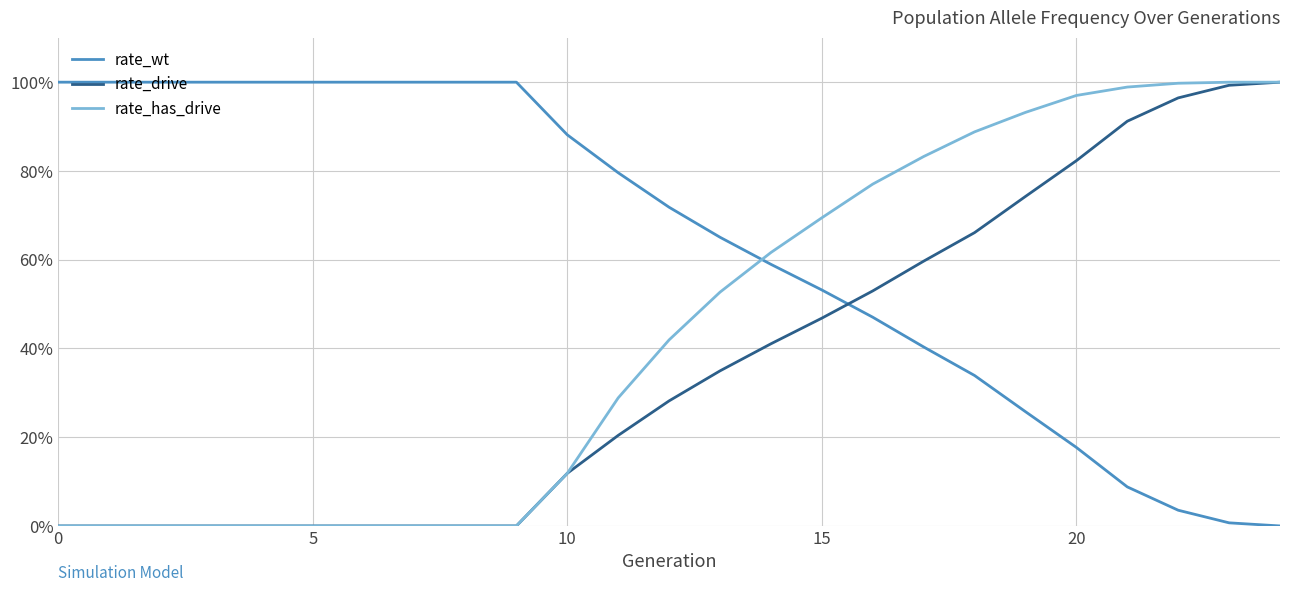

What are all the series names shown in the legend?

rate_wt, rate_drive, rate_has_drive